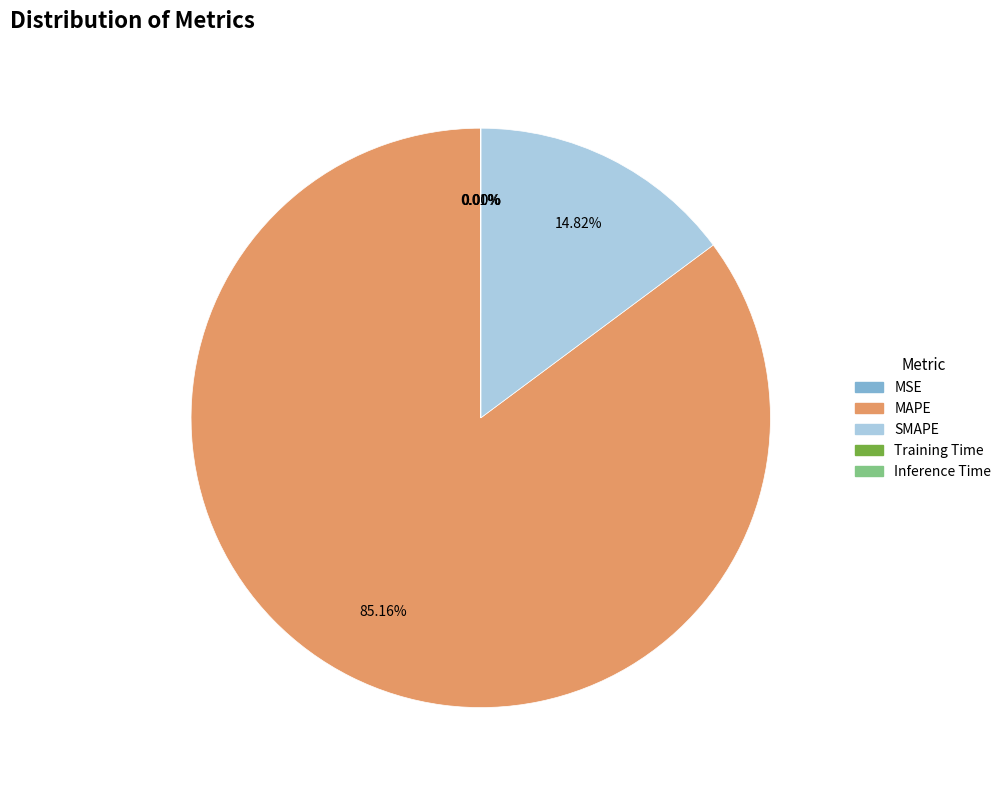

To the nearest percent, what percentage of the pie is MAPE?

85%